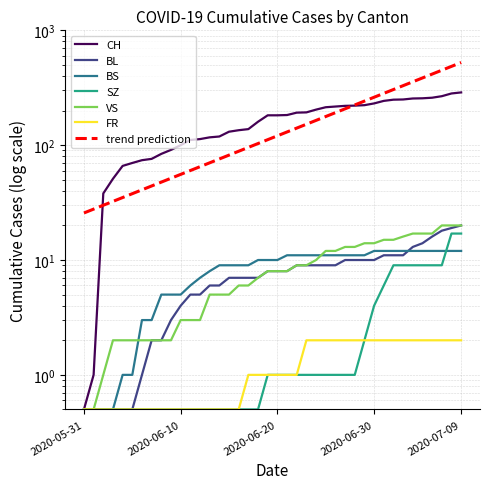

What is the label of the 34th point from the left?

2020-07-03